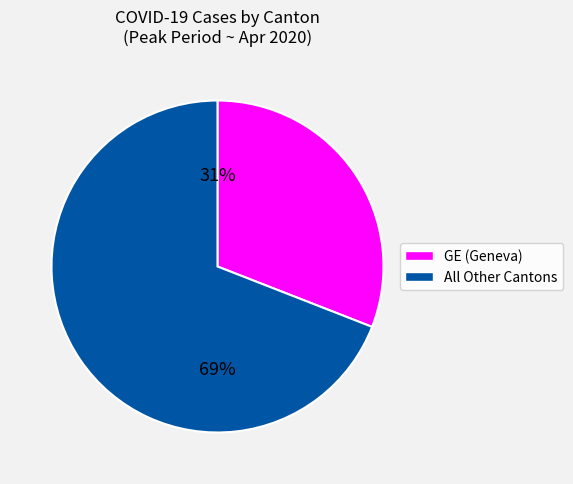

To the nearest percent, what is the average slice percentage?

50%